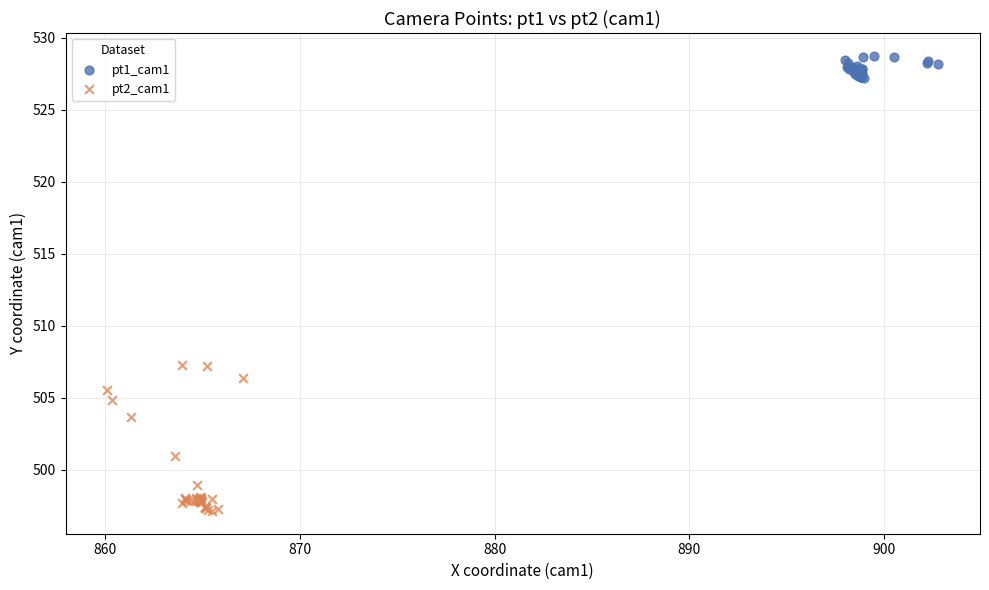

Which series contains the lowest Y value?

pt2_cam1